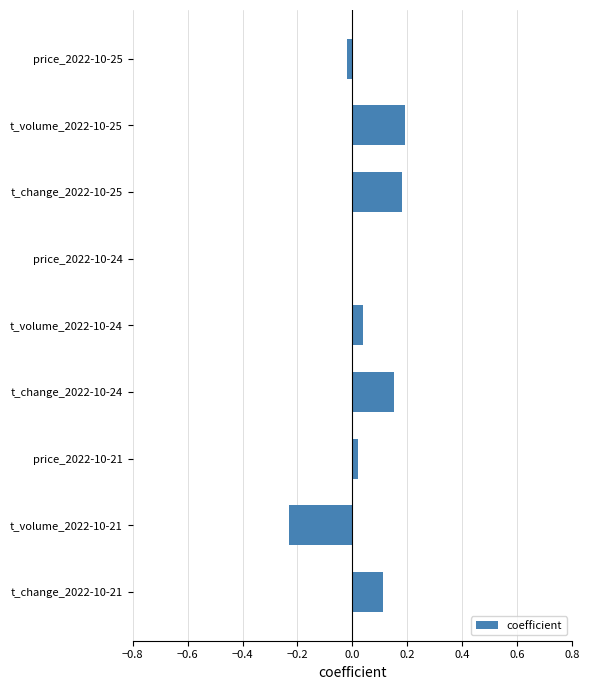

What is the sum of all values?

0.4